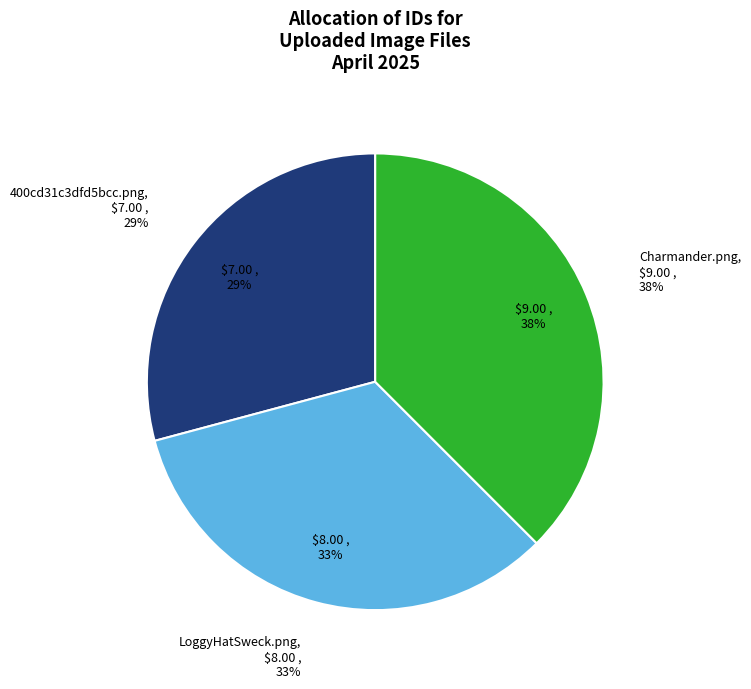

How many slices are in this pie chart?

3